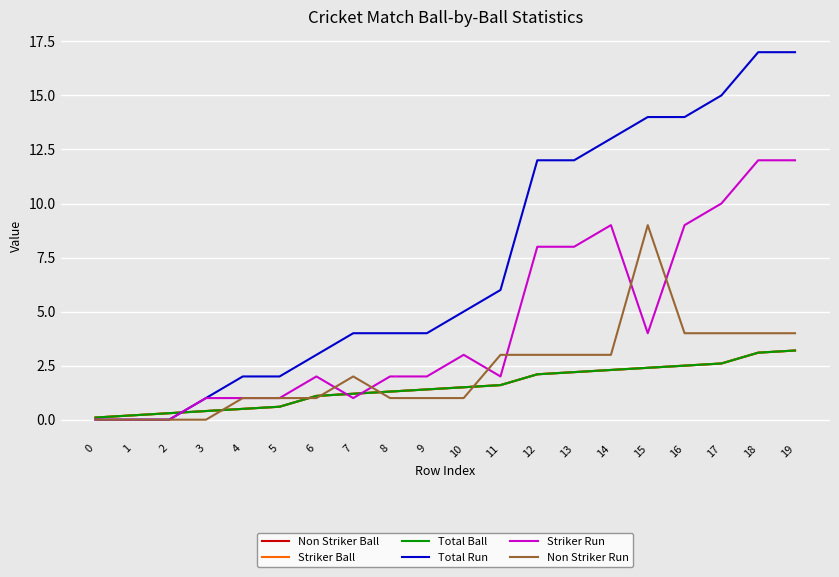

Does the chart have visible grid lines?

Yes